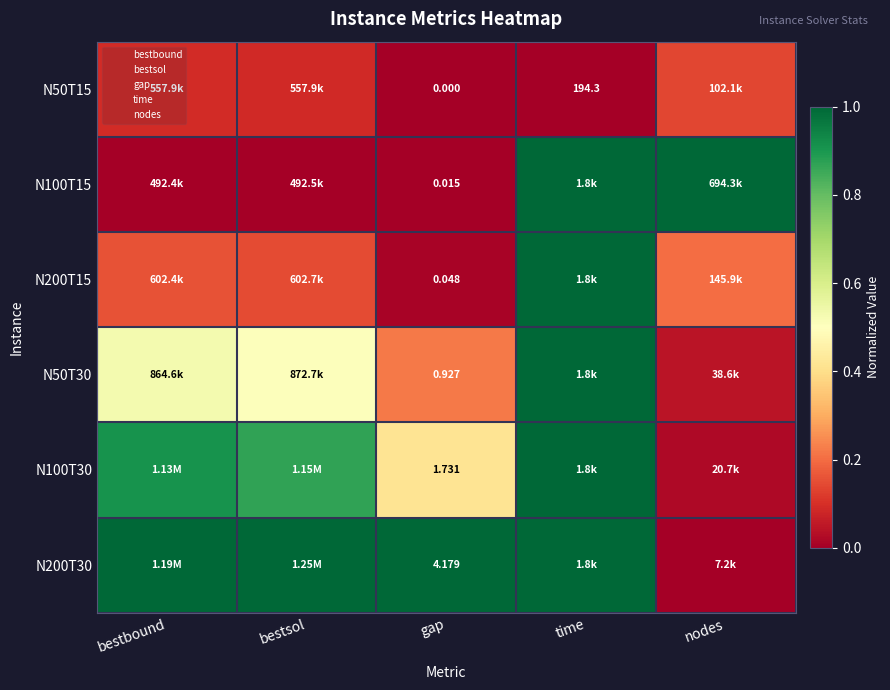

At which label does N50T30 reach its peak?

time